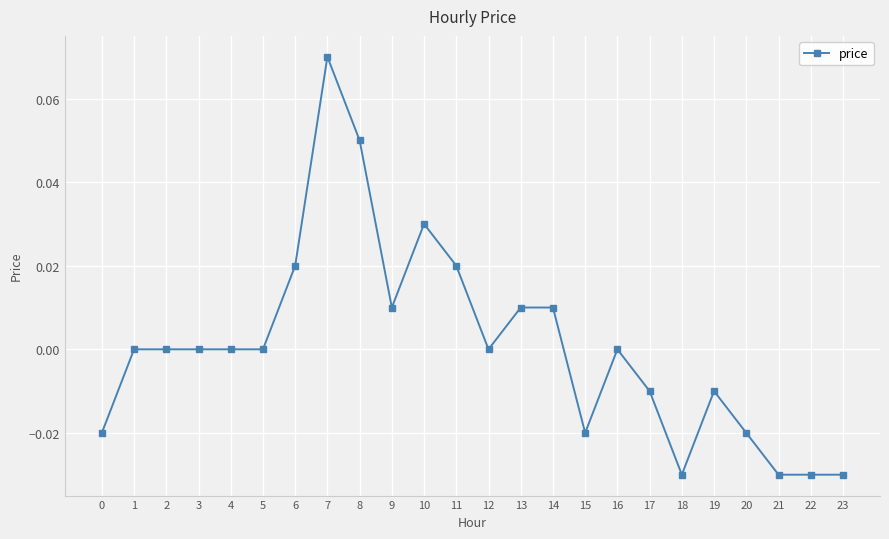

Does the chart display data point markers on the line(s)?

Yes